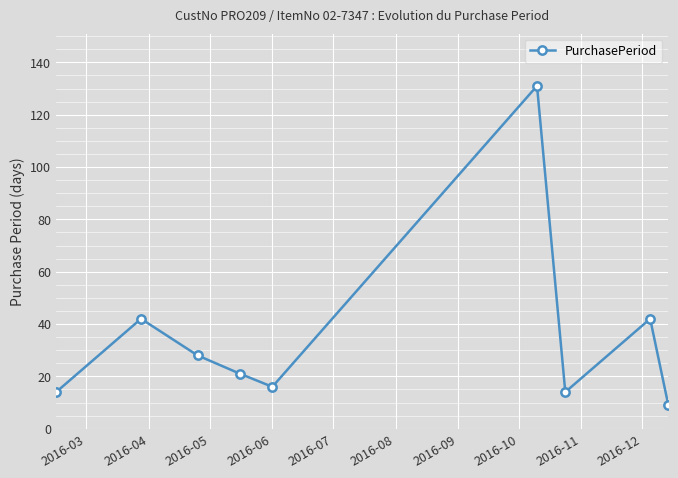

How many interior local peaks (higher than both neighbors) does the data have?

3